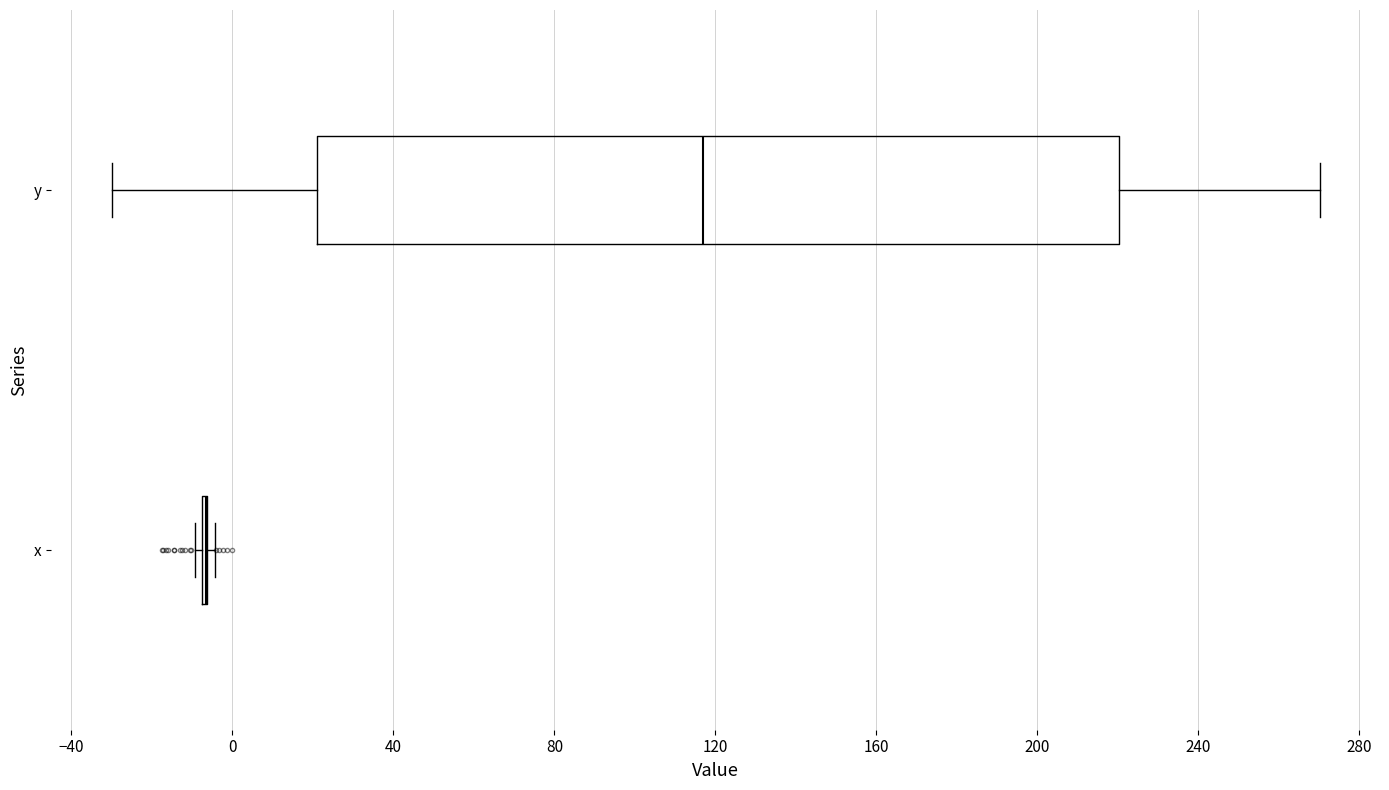

Reading bottom to top, transcribe this box plot: for each box, give where its median line is, the range the box spans, and where its two whiskers end, as read against the x-axis. The values are not printed on the chart, so give them approximately, as read against the axis.

x: box collapsed to a line at -5, whiskers -10 to -5
y: median 115, box 20 to 220, whiskers -30 to 270